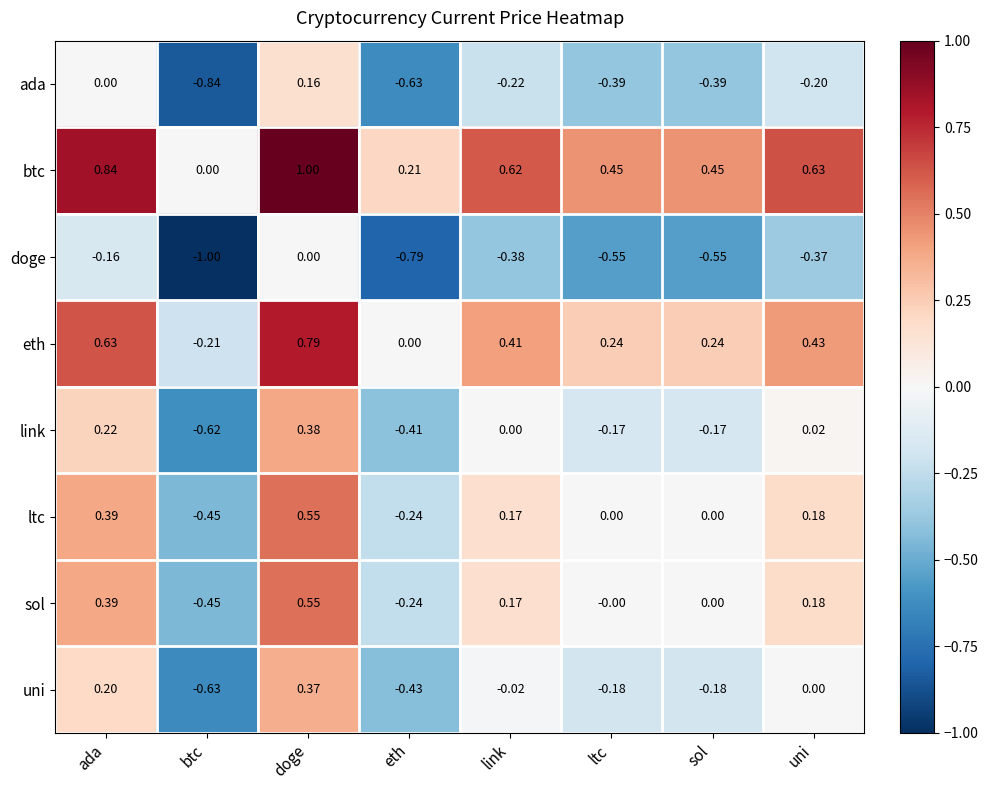

At which category is the sum across all series the highest?

doge